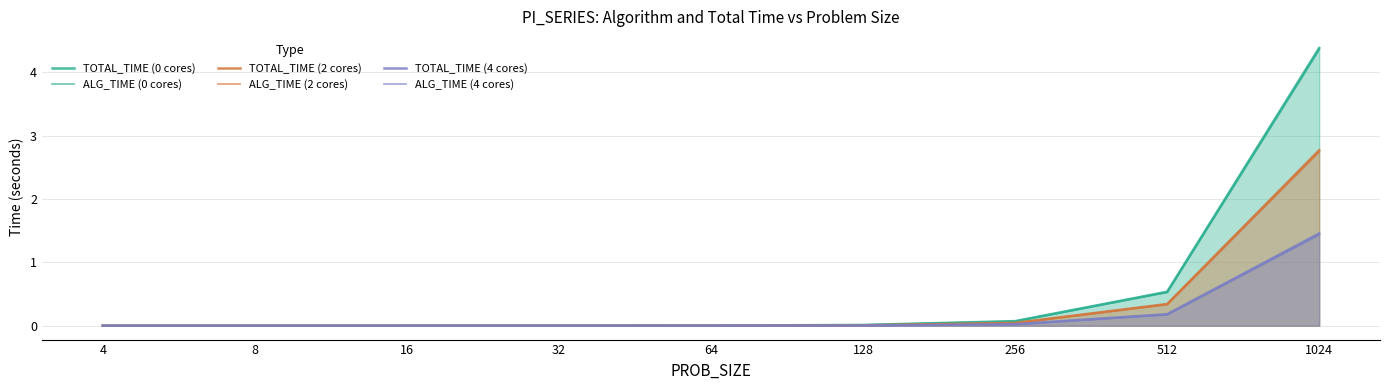

What is the spread (max minus min) of values at 512?

0.4